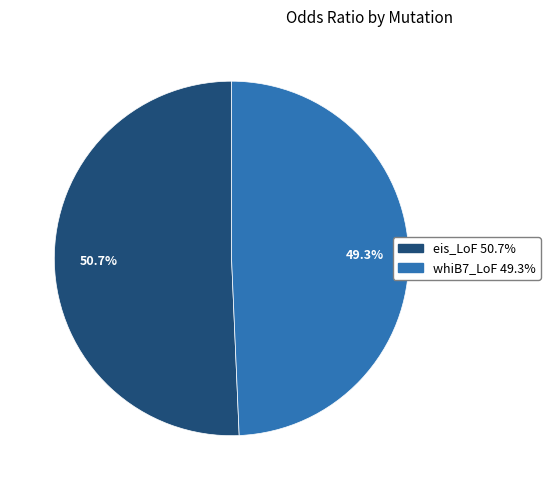

What is the smallest slice in the pie chart?

whiB7_LoF